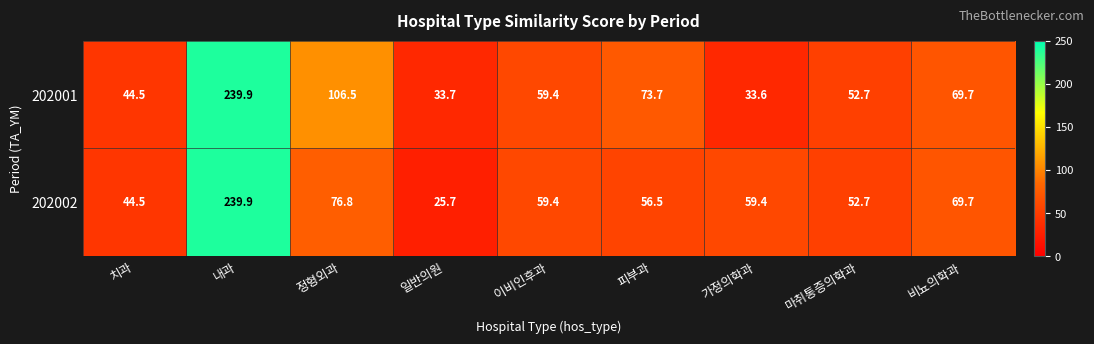

Reading right to left, list all the values displayed in this chart.

202001: 비뇨의학과=69.7	마취통증의학과=52.7	가정의학과=33.6	피부과=73.7	이비인후과=59.4	일반의원=33.7	정형외과=106.5	내과=239.9	치과=44.5
202002: 비뇨의학과=69.7	마취통증의학과=52.7	가정의학과=59.4	피부과=56.5	이비인후과=59.4	일반의원=25.7	정형외과=76.8	내과=239.9	치과=44.5